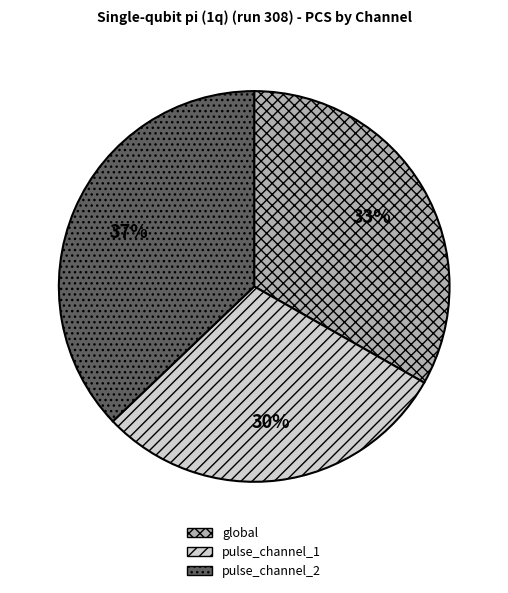

Do global and pulse_channel_2 together represent more than half of the pie?

Yes